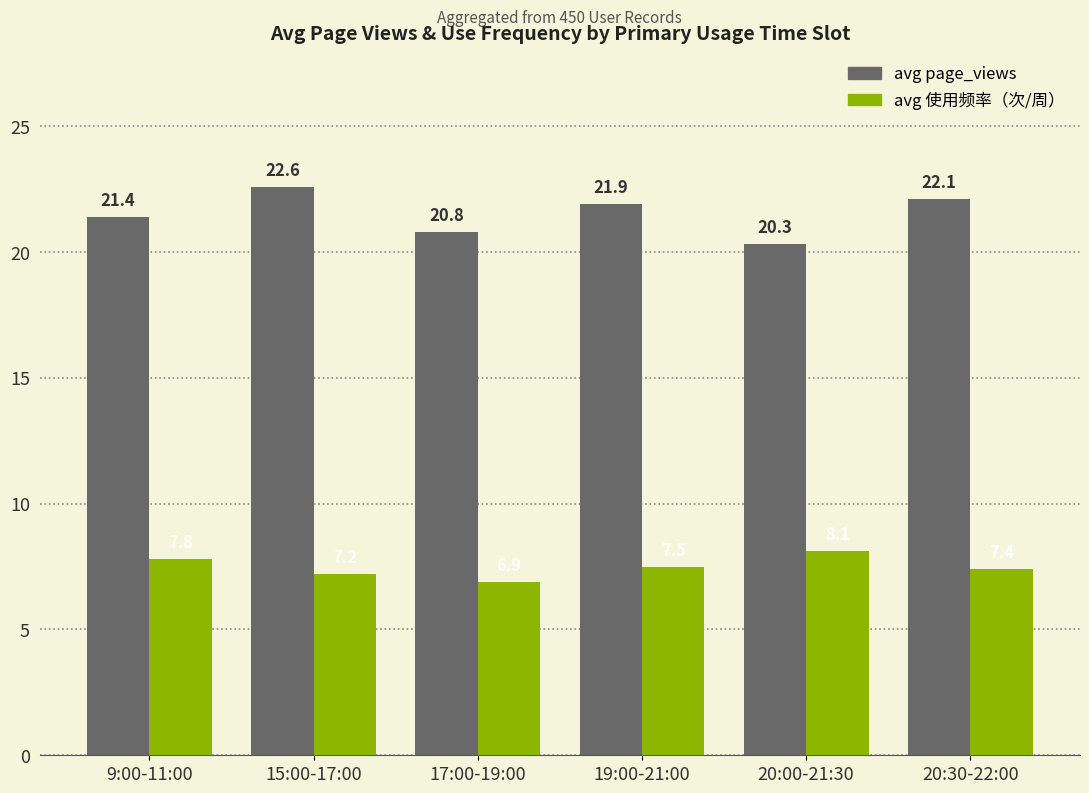

What position from the left is 20:30-22:00?

6